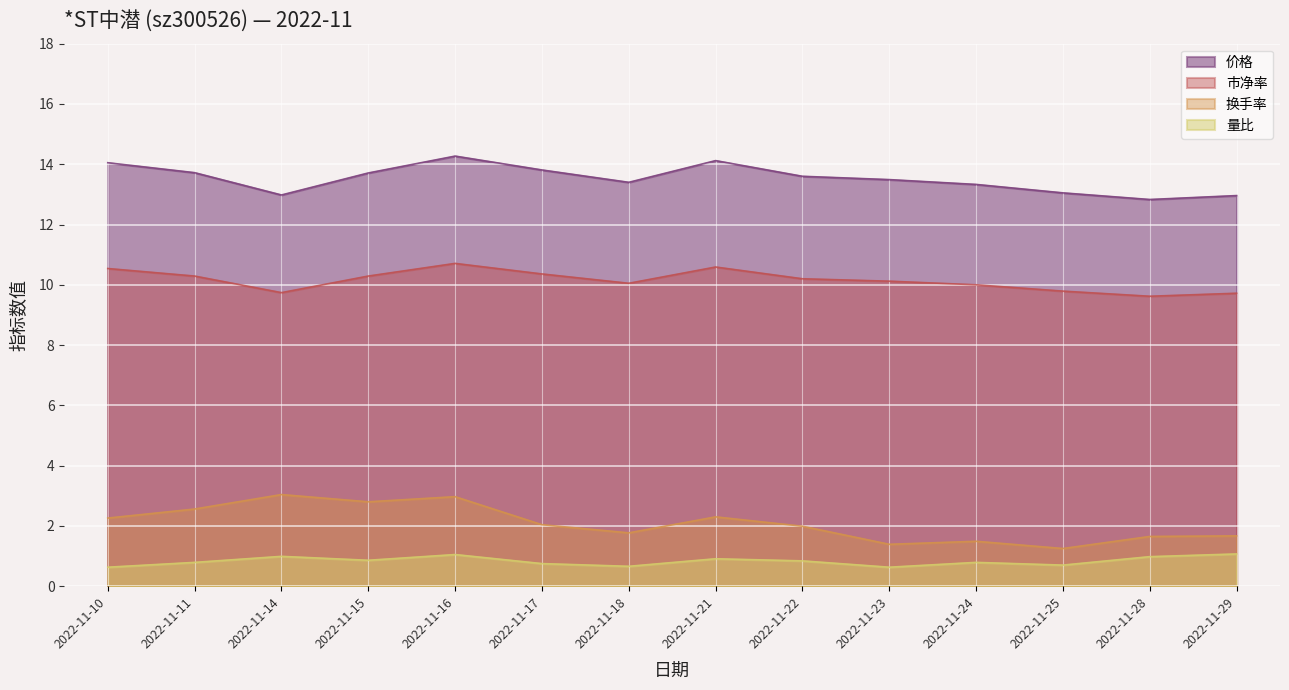

Which series changed the most between 2022-11-10 and 2022-11-28?

价格